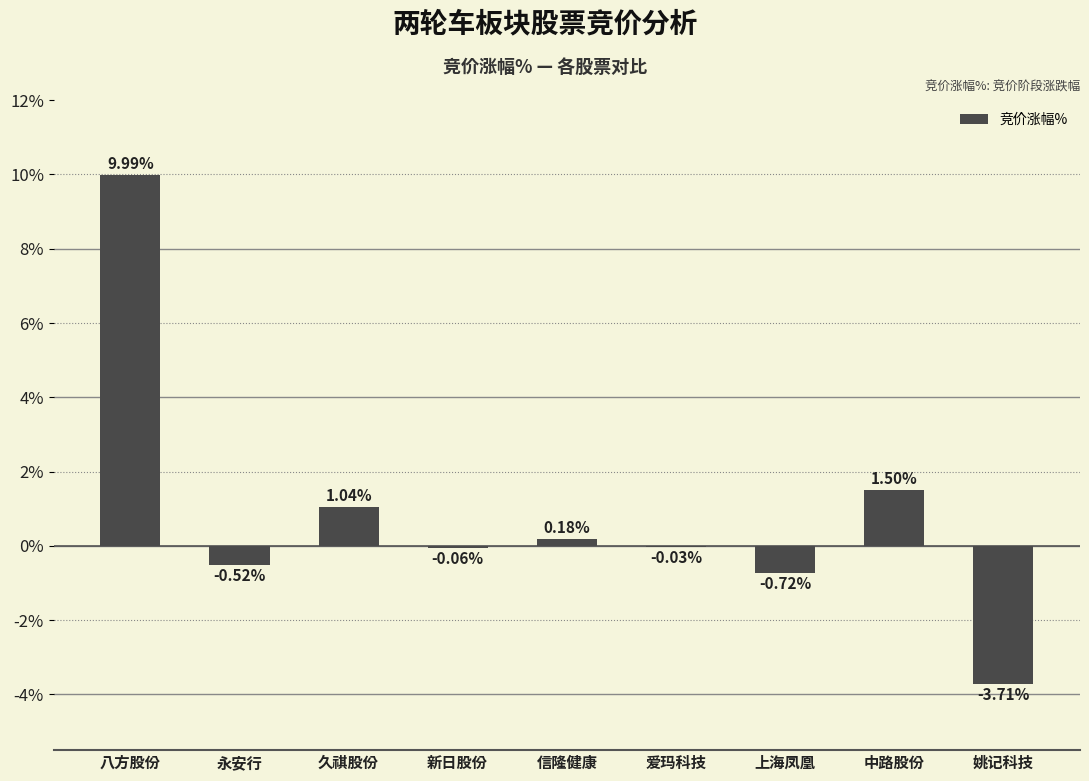

What is the change in value from 八方股份 to 信隆健康?

-9.8